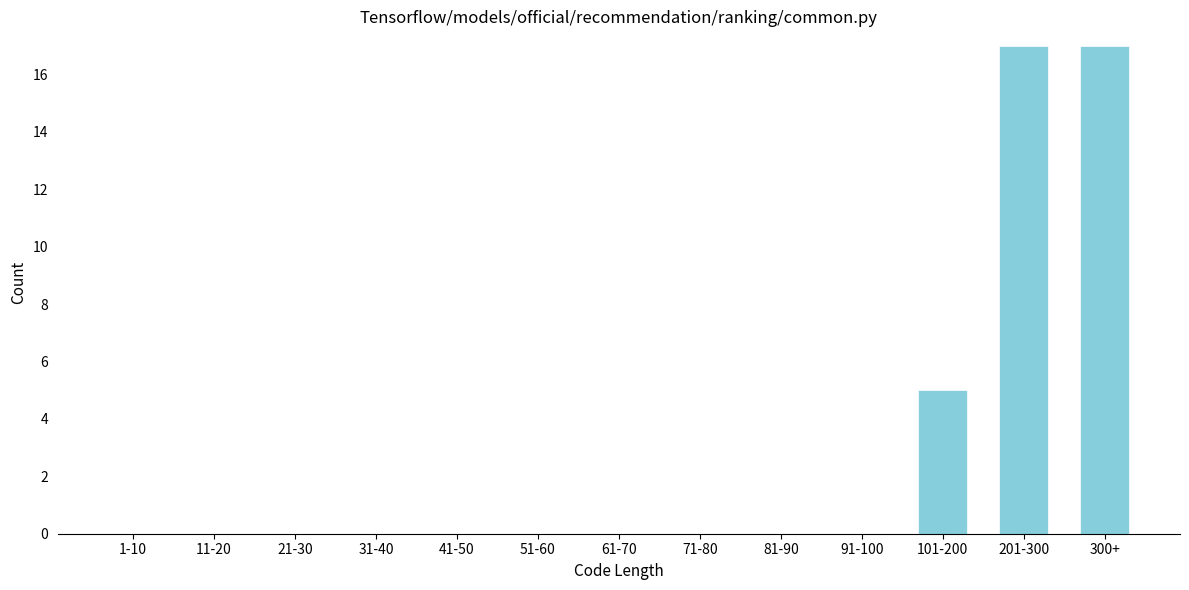

Reading left to right, extract all data points from this chart.

1-10=0	11-20=0	21-30=0	31-40=0	41-50=0	51-60=0	61-70=0	71-80=0	81-90=0	91-100=0	101-200=5	201-300=17	300+=17